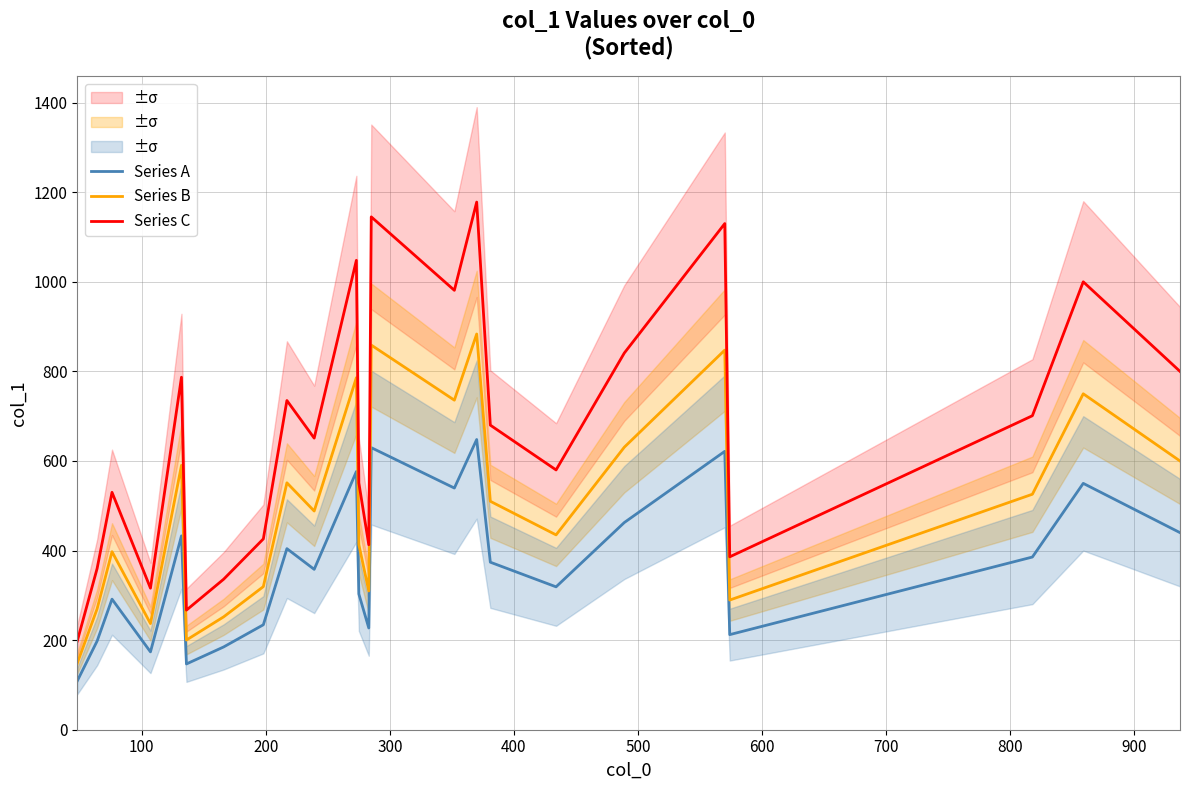

Which series has the largest total across all categories?

Series C